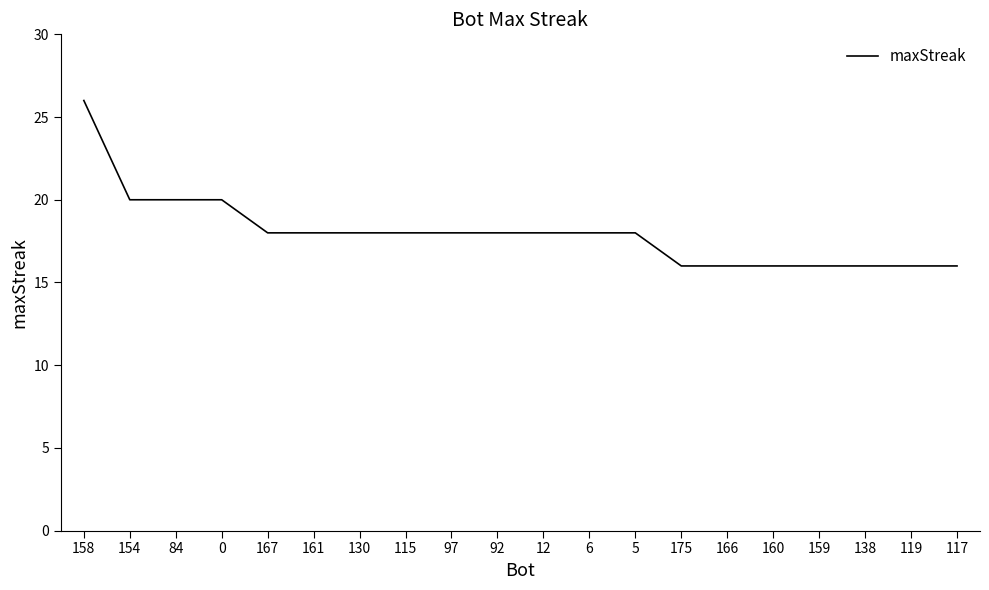

What is the sum of the values at 5 and 12?

36